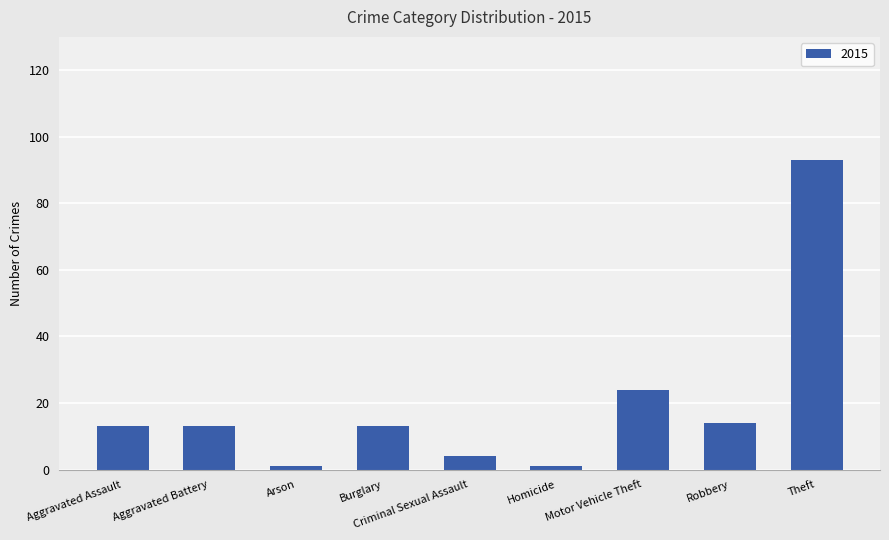

What is the value of the 1st bar from the left?

13